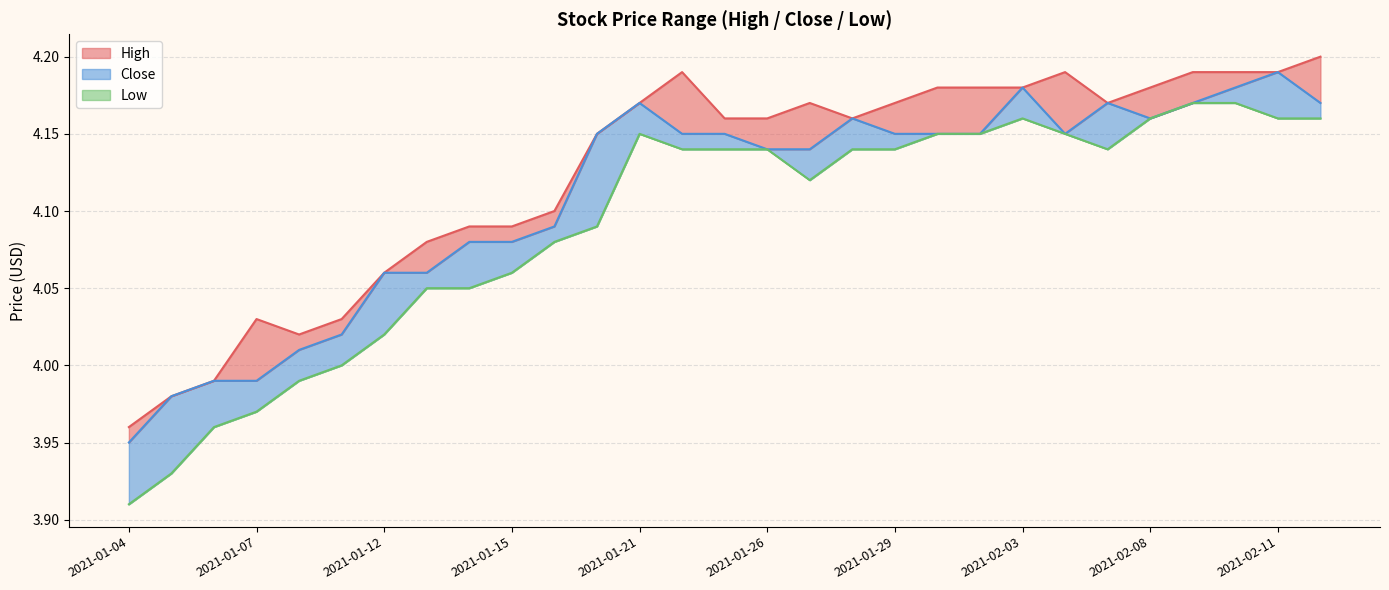

What is the approximate value of Low at 2021-01-25?

4.1